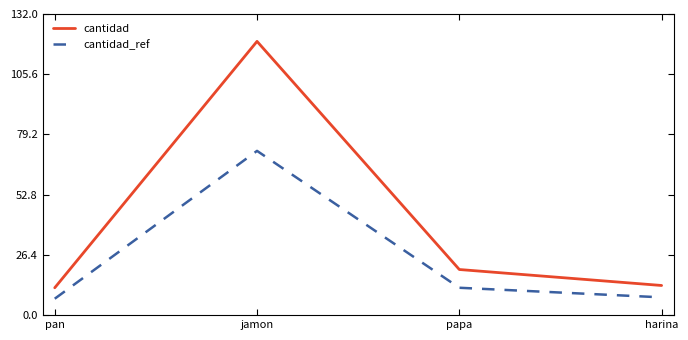

Rank the series by their average value, from lowest to highest.

cantidad_ref, cantidad